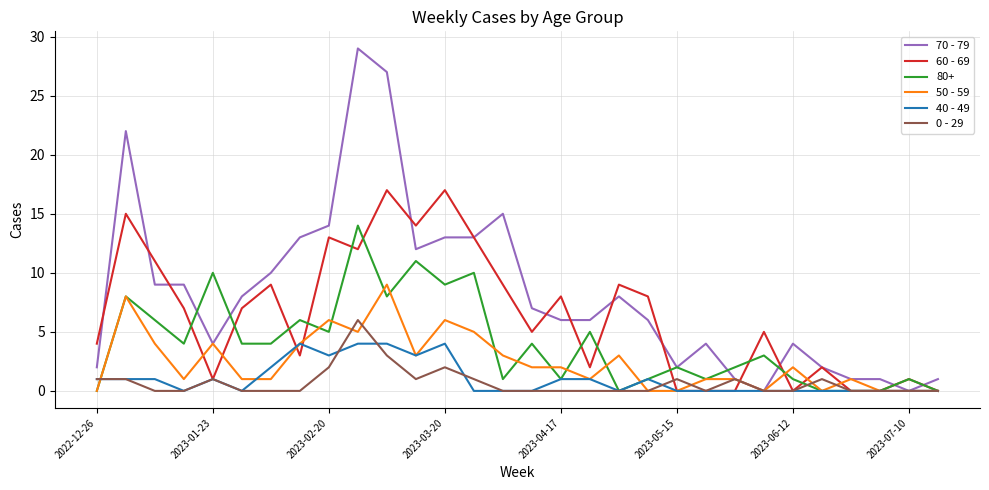

Which series has the widest spread of values?

70 - 79